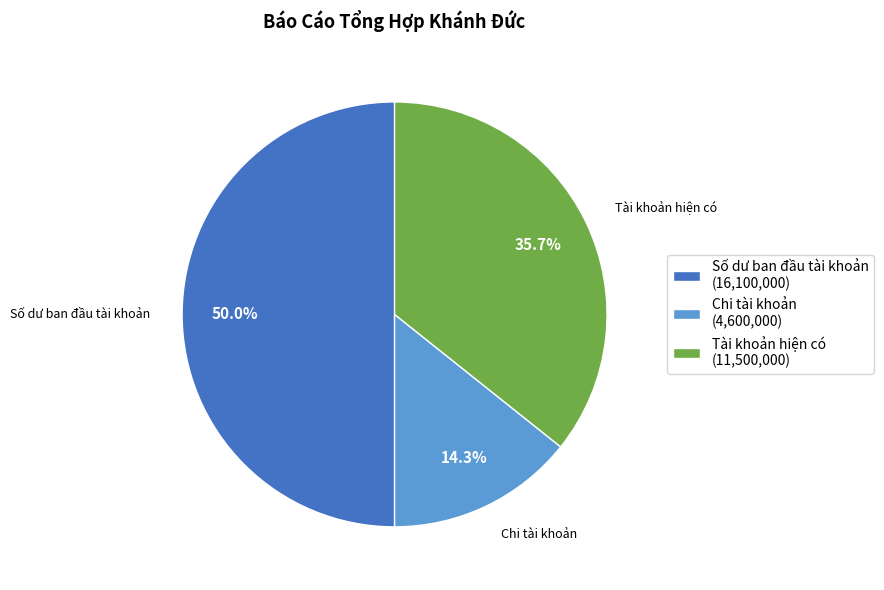

Rank the categories by value from highest to lowest.

Số dư ban đầu tài khoản (16,100,000), Tài khoản hiện có (11,500,000), Chi tài khoản (4,600,000)